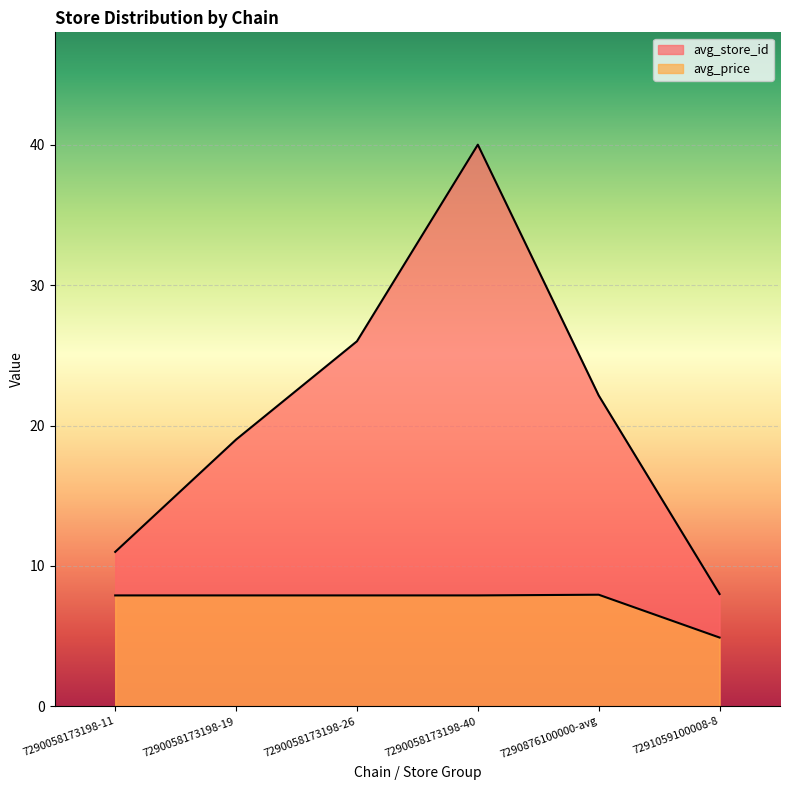

The avg_store_id series shows 2.0 at 7291059100008-8. True or false?

False